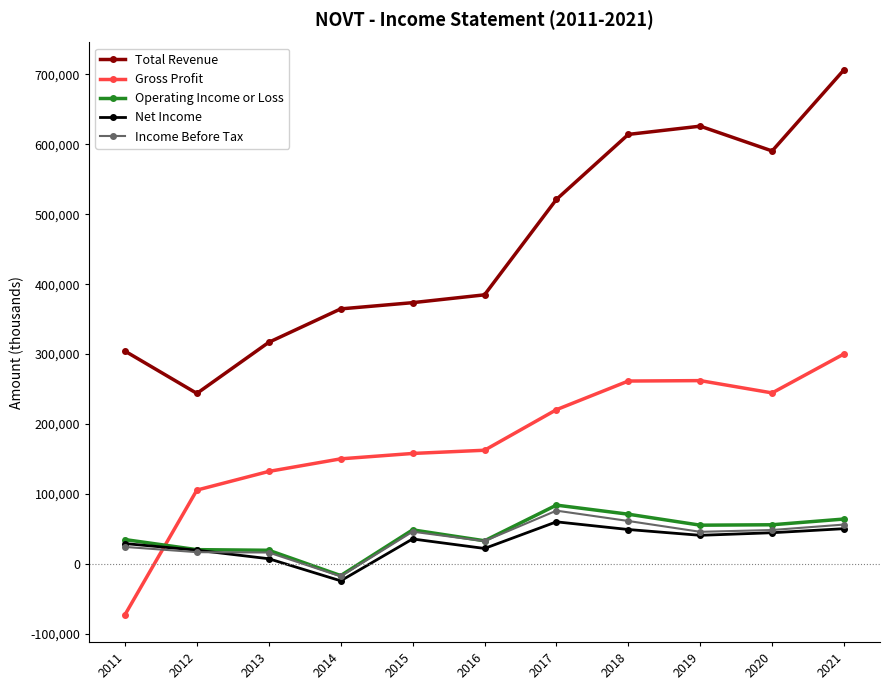

In Net Income, how many points are higher than both neighbors (excluding endpoints)?

2